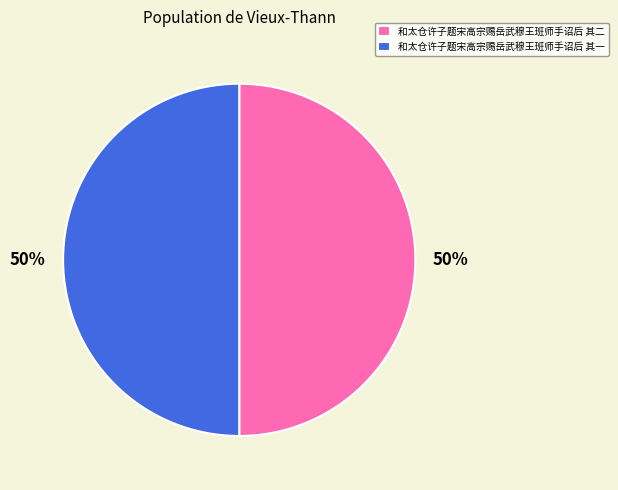

Is the sum of 和太仓许子题宋高宗赐岳武穆王班师手诏后 其一 and 和太仓许子题宋高宗赐岳武穆王班师手诏后 其二 greater than half?

Yes